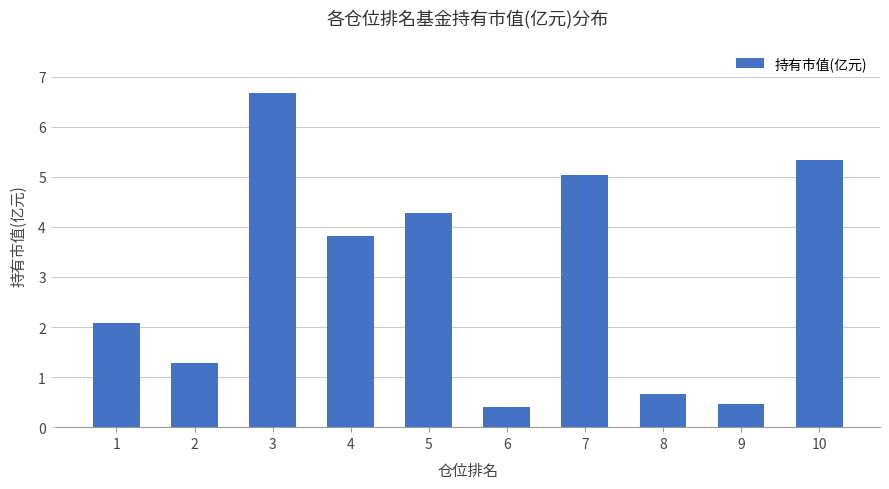

What is the change in value from 9 to 10?

+4.9